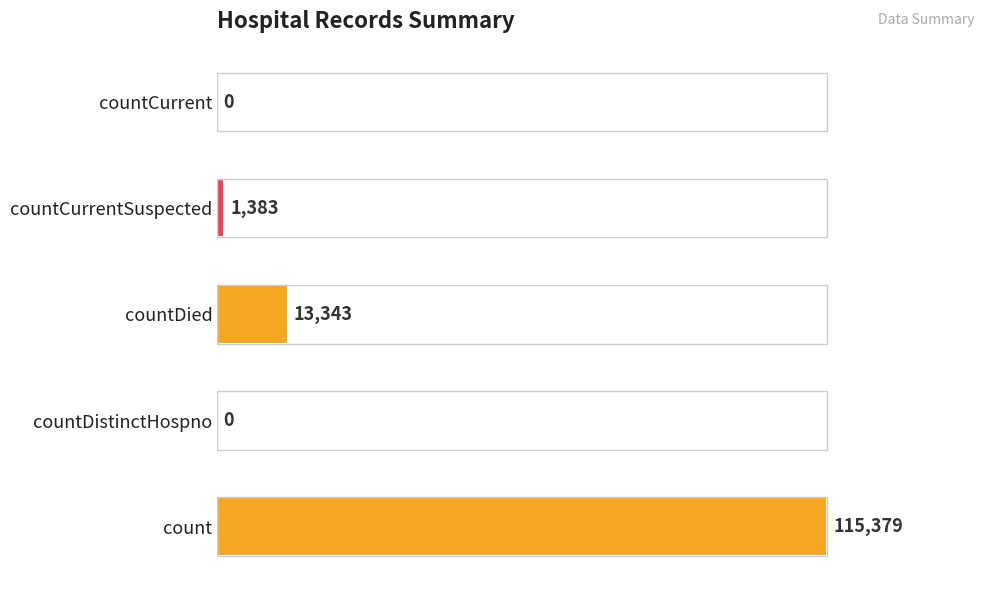

Reading bottom to top, transcribe all the data shown in this chart.

count=115379	countDistinctHospno=0	countDied=13343	countCurrentSuspected=1383	countCurrent=0